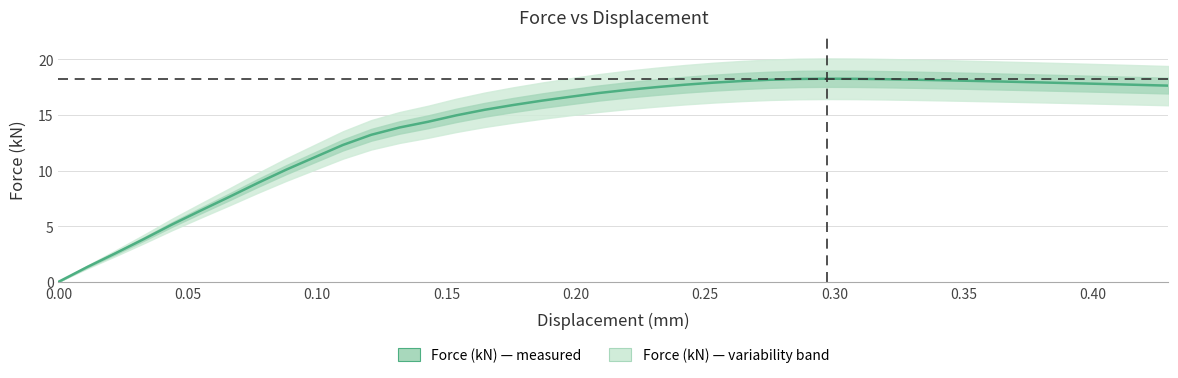

What is the maximum value shown in the chart?

18.3